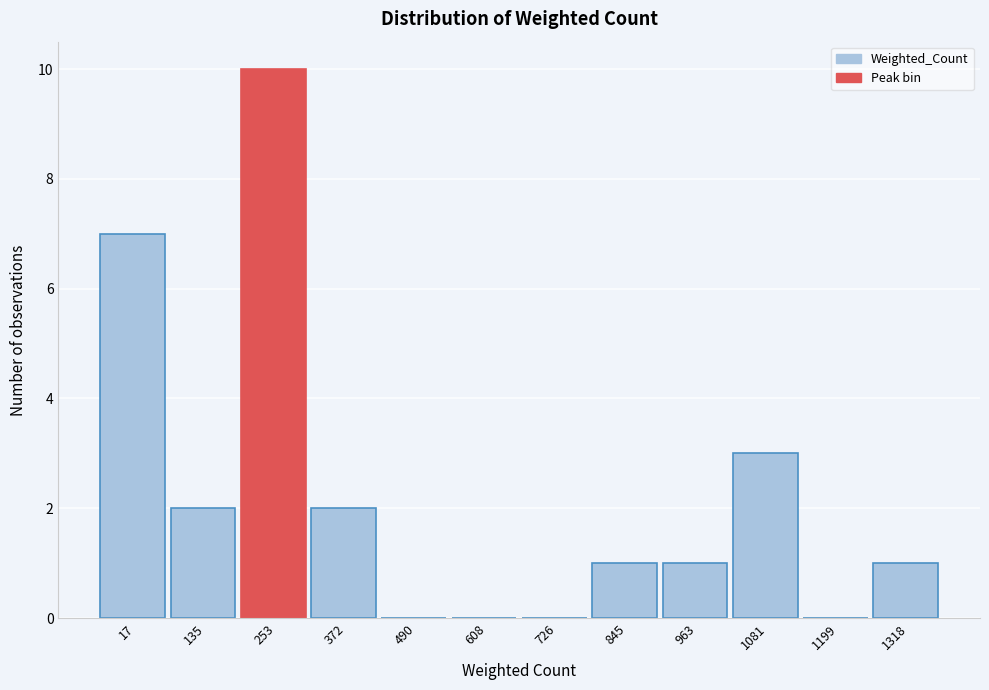

Reading right to left, transcribe all the data shown in this chart.

1318=1	1199=0	1081=3	963=1	845=1	726=0	608=0	490=0	372=2	253=10	135=2	17=7